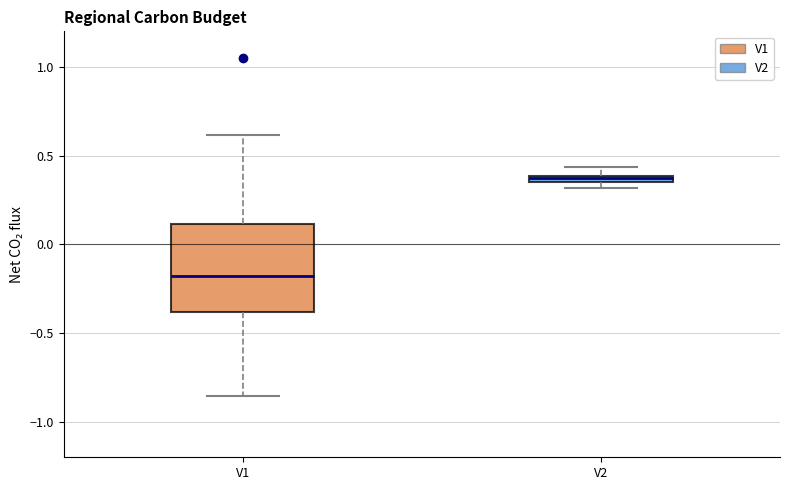

Where does the median line of the box for V1 sit on the y-axis? The values are not printed on the chart, so give them approximately, as read against the axis.

-0.20